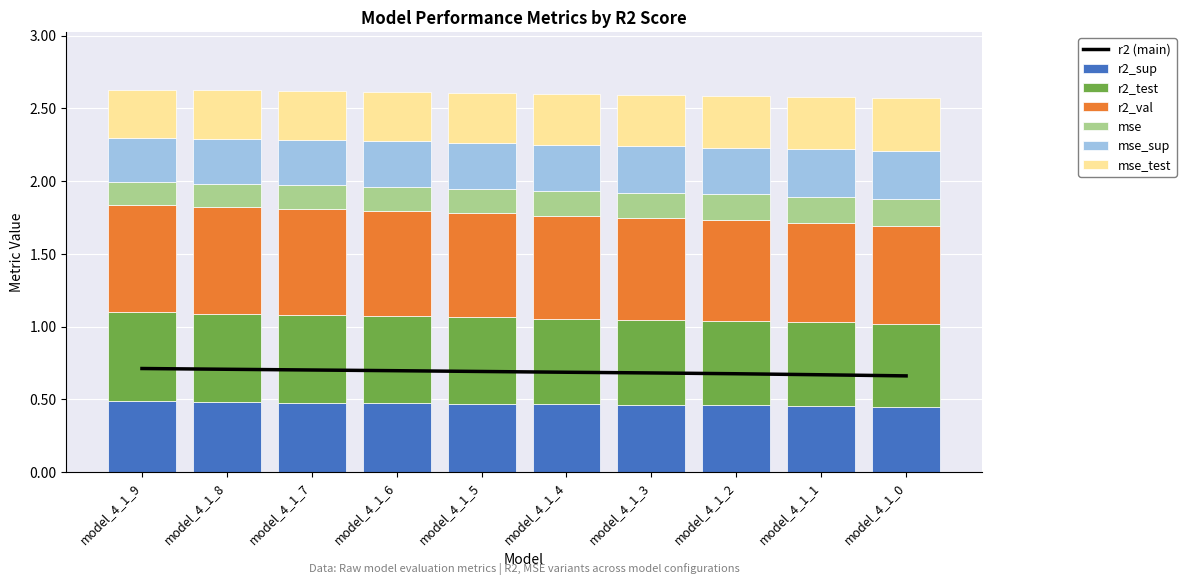

What is the approximate value of mse_sup at model_4_1_2?

0.3